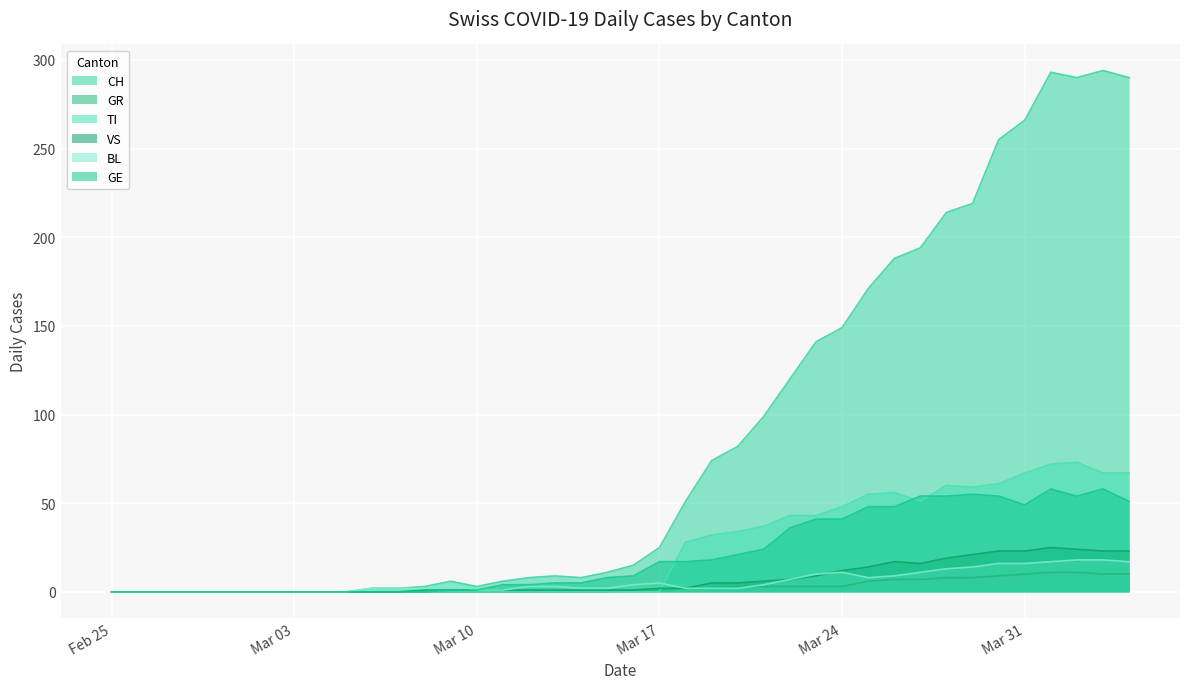

Where is GR nearest to the value 5?

2020-03-25